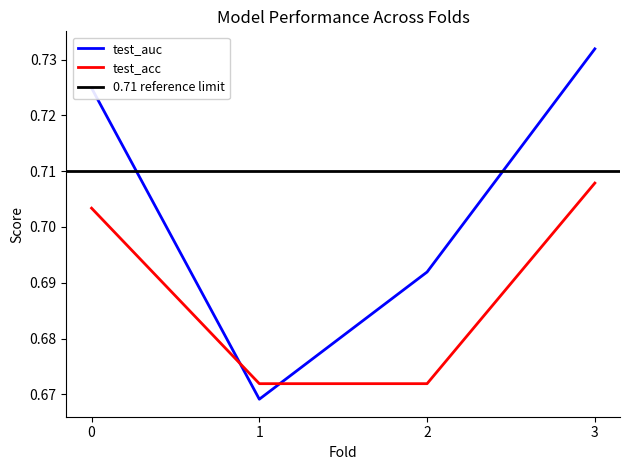

Does the chart have visible grid lines?

No